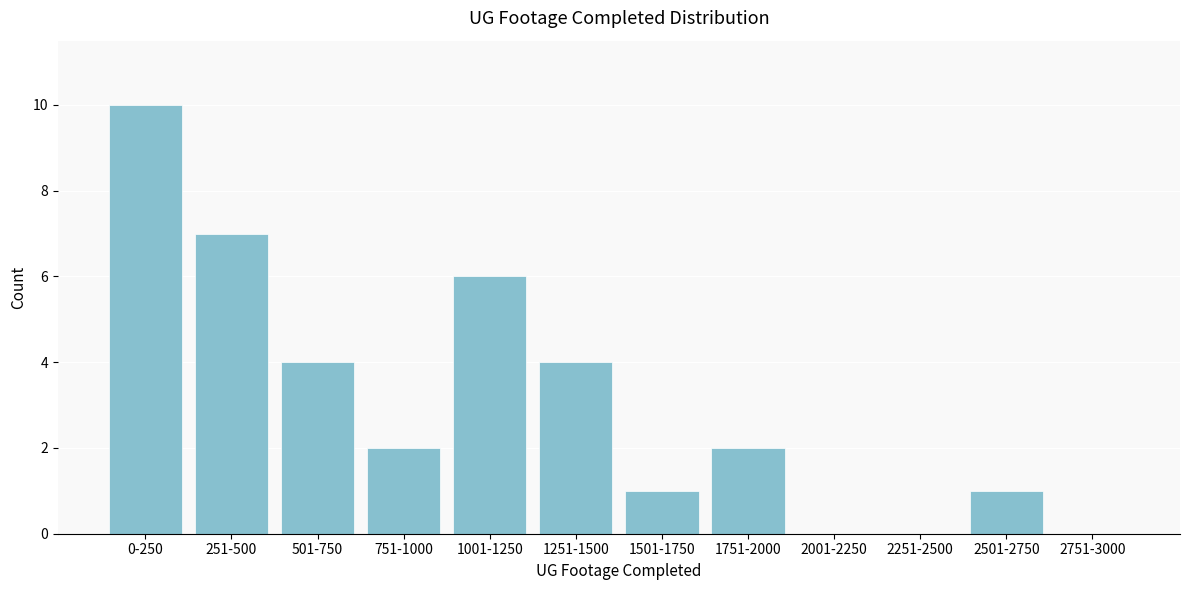

Reading right to left, transcribe all the data shown in this chart.

2751-3000=0	2501-2750=1	2251-2500=0	2001-2250=0	1751-2000=2	1501-1750=1	1251-1500=4	1001-1250=6	751-1000=2	501-750=4	251-500=7	0-250=10